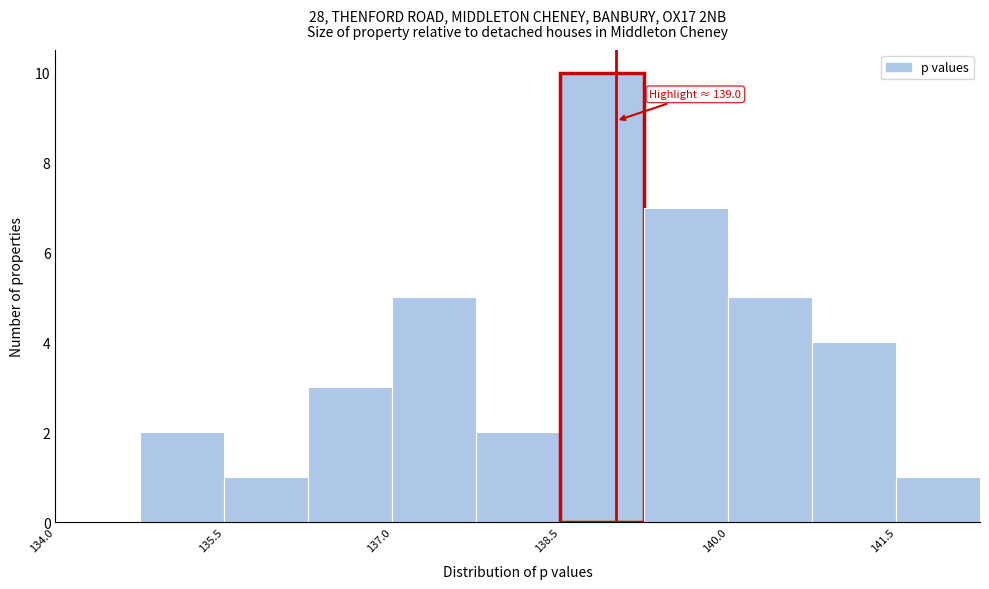

Around what value on the x-axis is the tallest bar? Give the approximate position of its centre, as read against the axis.

138.8